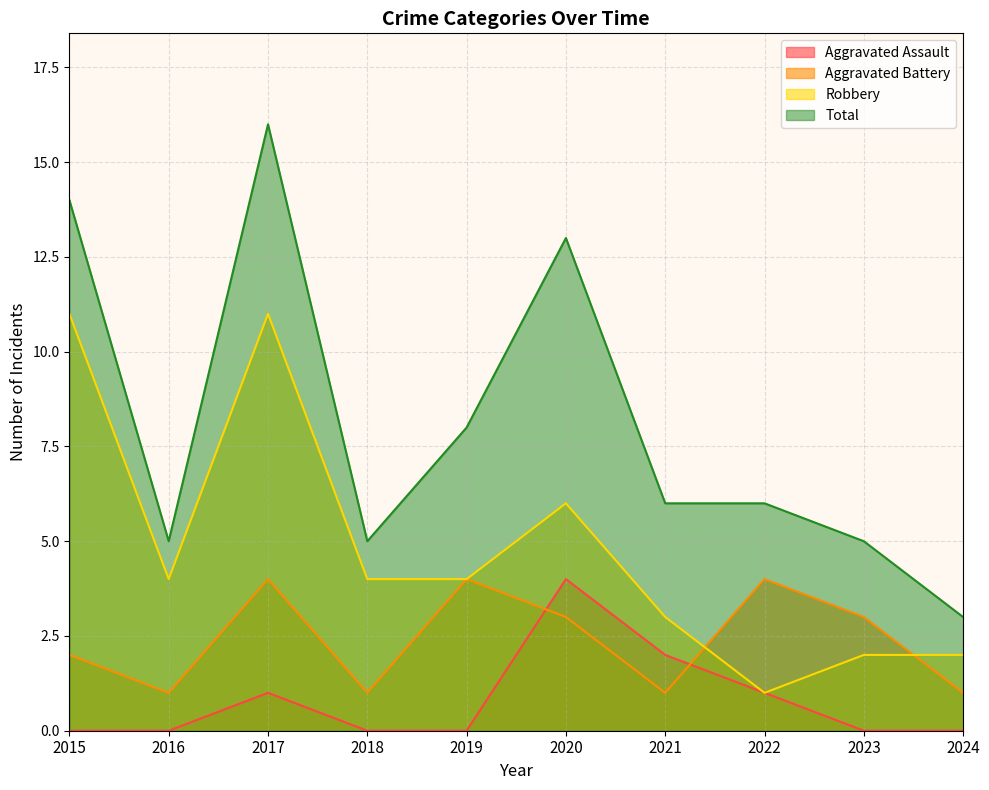

What are all the series names shown in the legend?

Aggravated Assault, Aggravated Battery, Robbery, Total